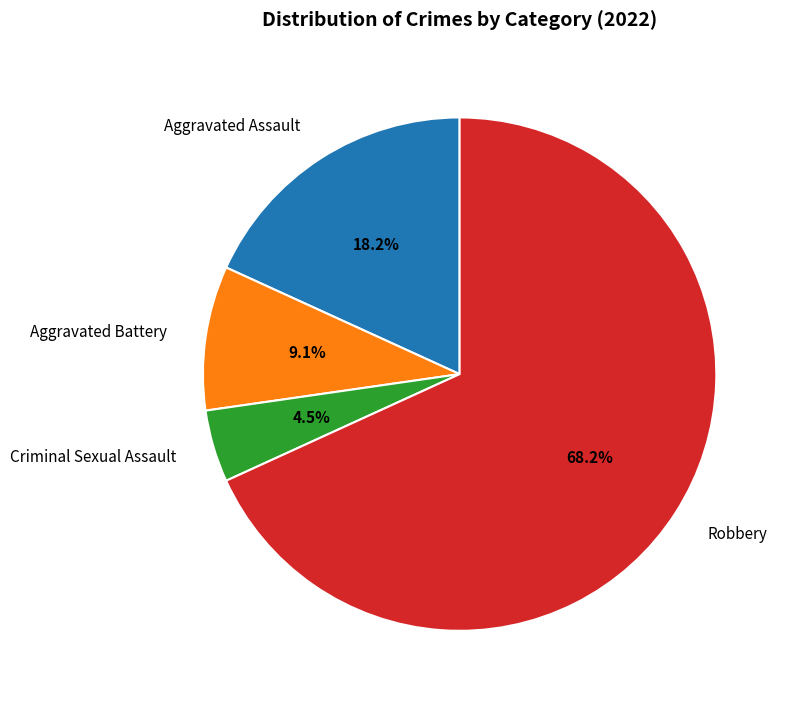

To the nearest percent, what is the combined percentage of Criminal Sexual Assault and Aggravated Assault?

23%